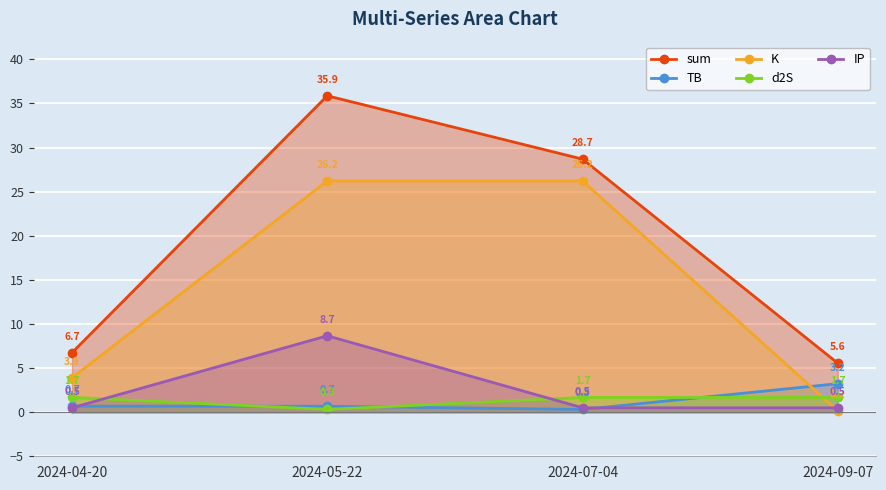

Which has a higher value, 2024-04-20 or 2024-05-22?

2024-05-22